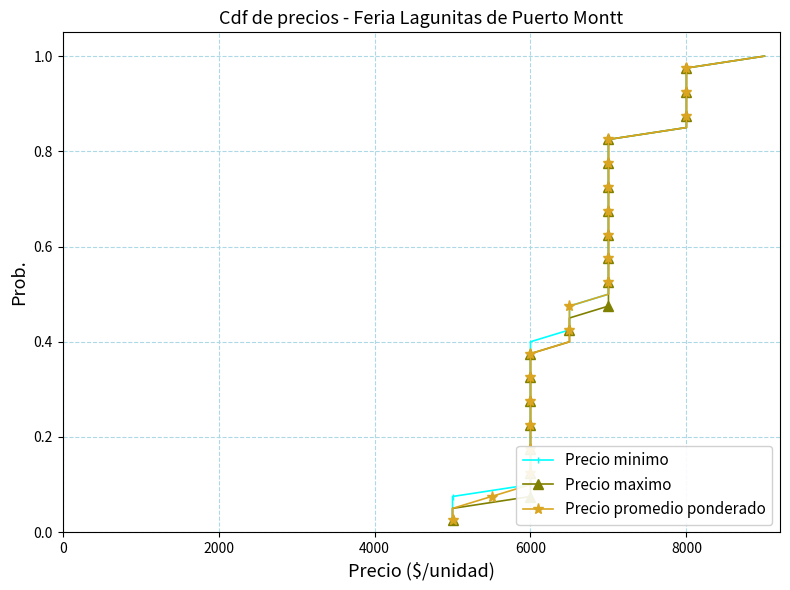

Rank the series at 2000 from lowest to highest value.

Precio minimo, Precio maximo, Precio promedio ponderado